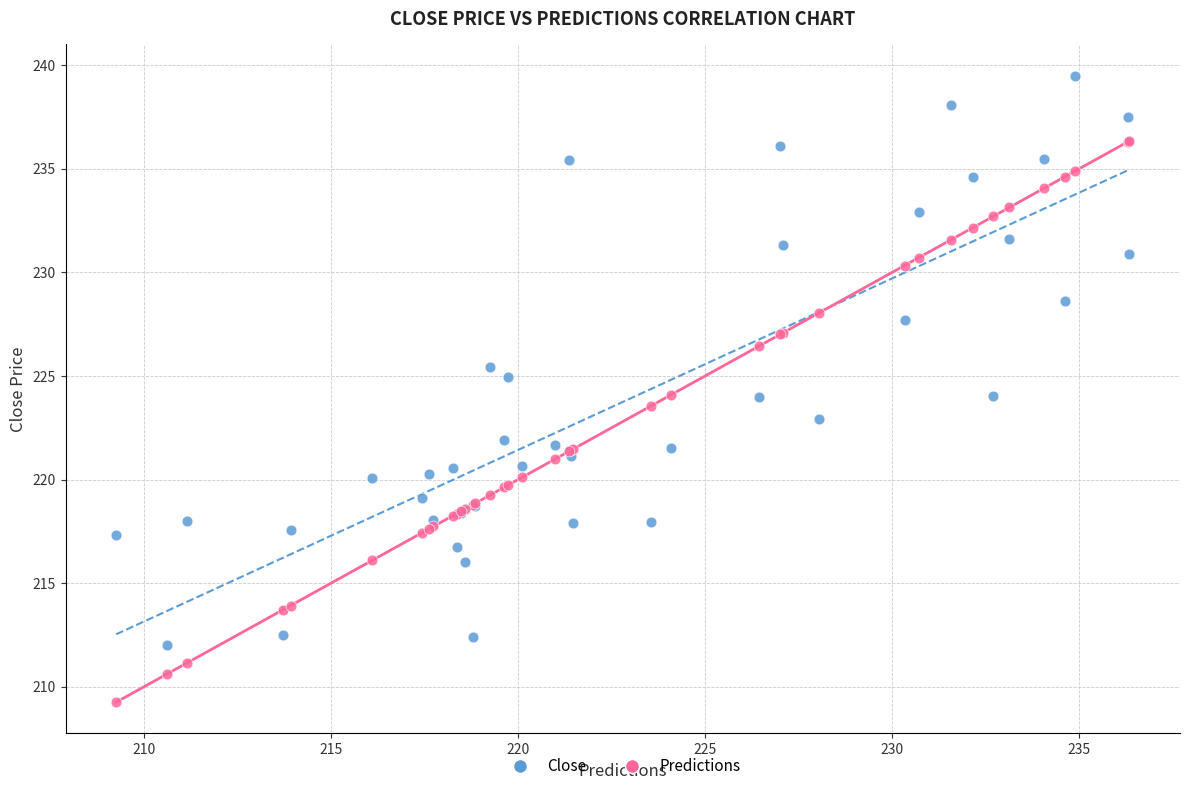

What is the X range (max minus min) for the scatter plot?

27.1